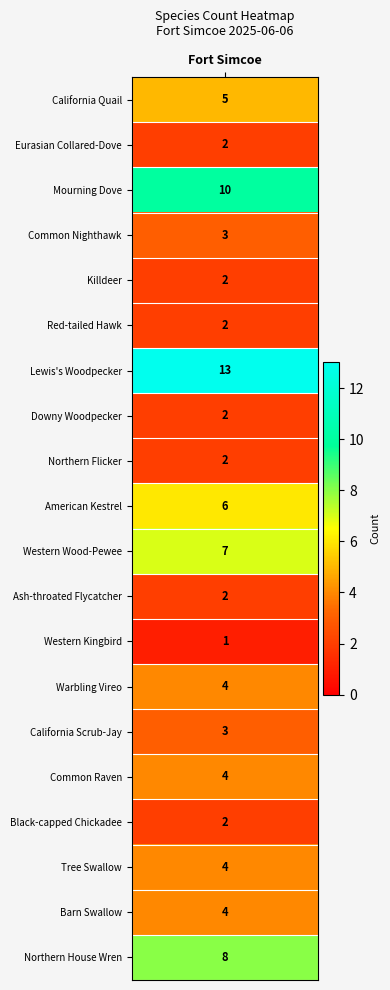

What is the greatest value displayed?

13